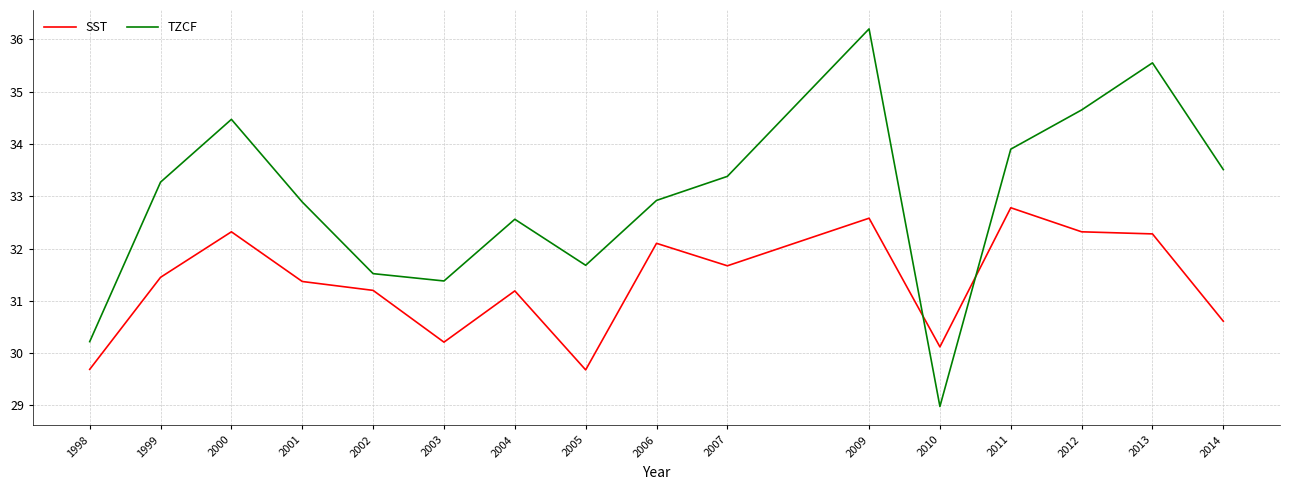

List the series in order of their peak value, lowest first.

SST, TZCF